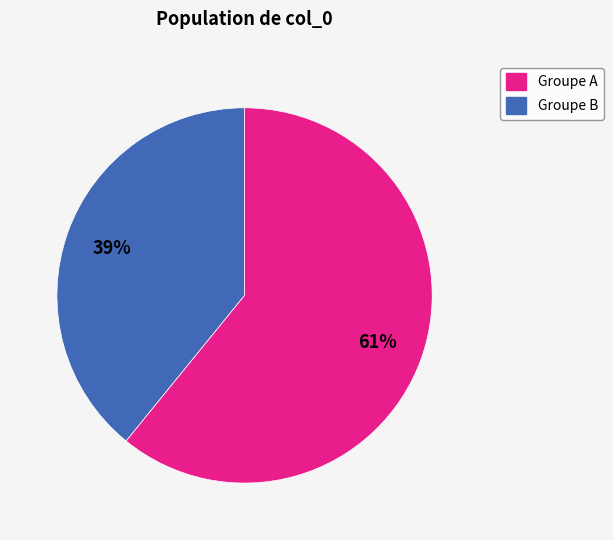

Is there a majority slice in this chart?

Yes